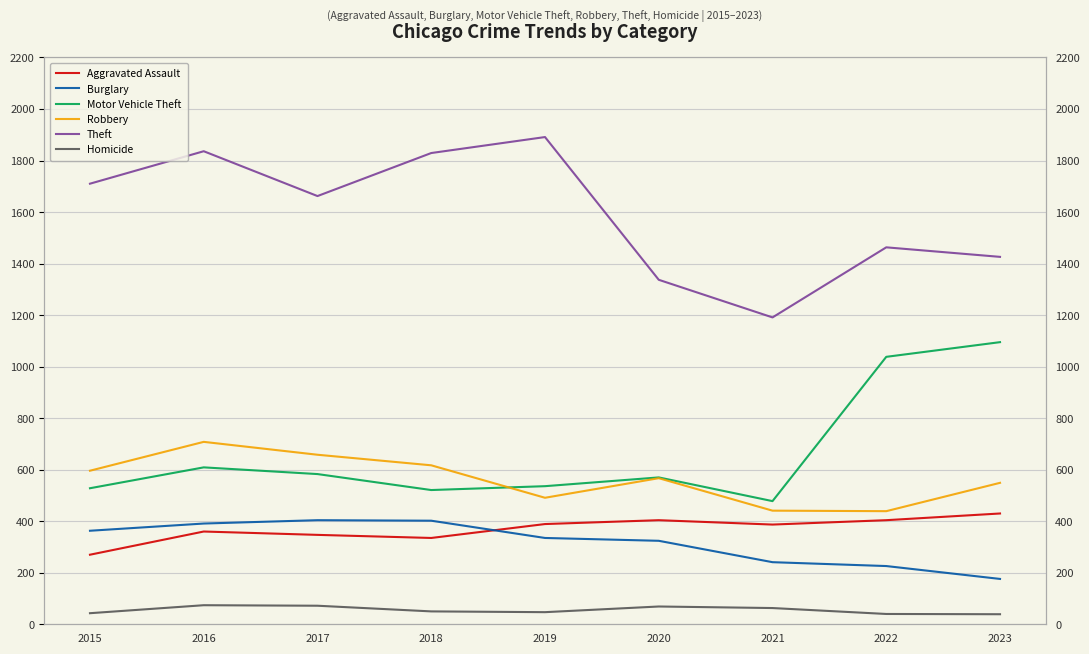

Is the value of Theft at 2022 greater than the value of Homicide at 2018?

Yes